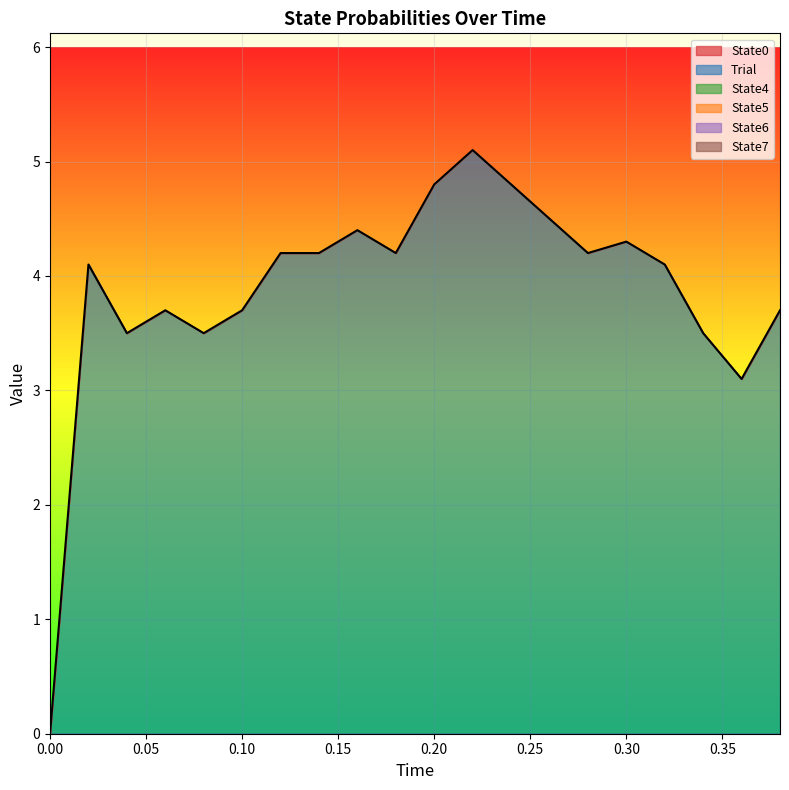

What is the total value across all series at 10?

4.8